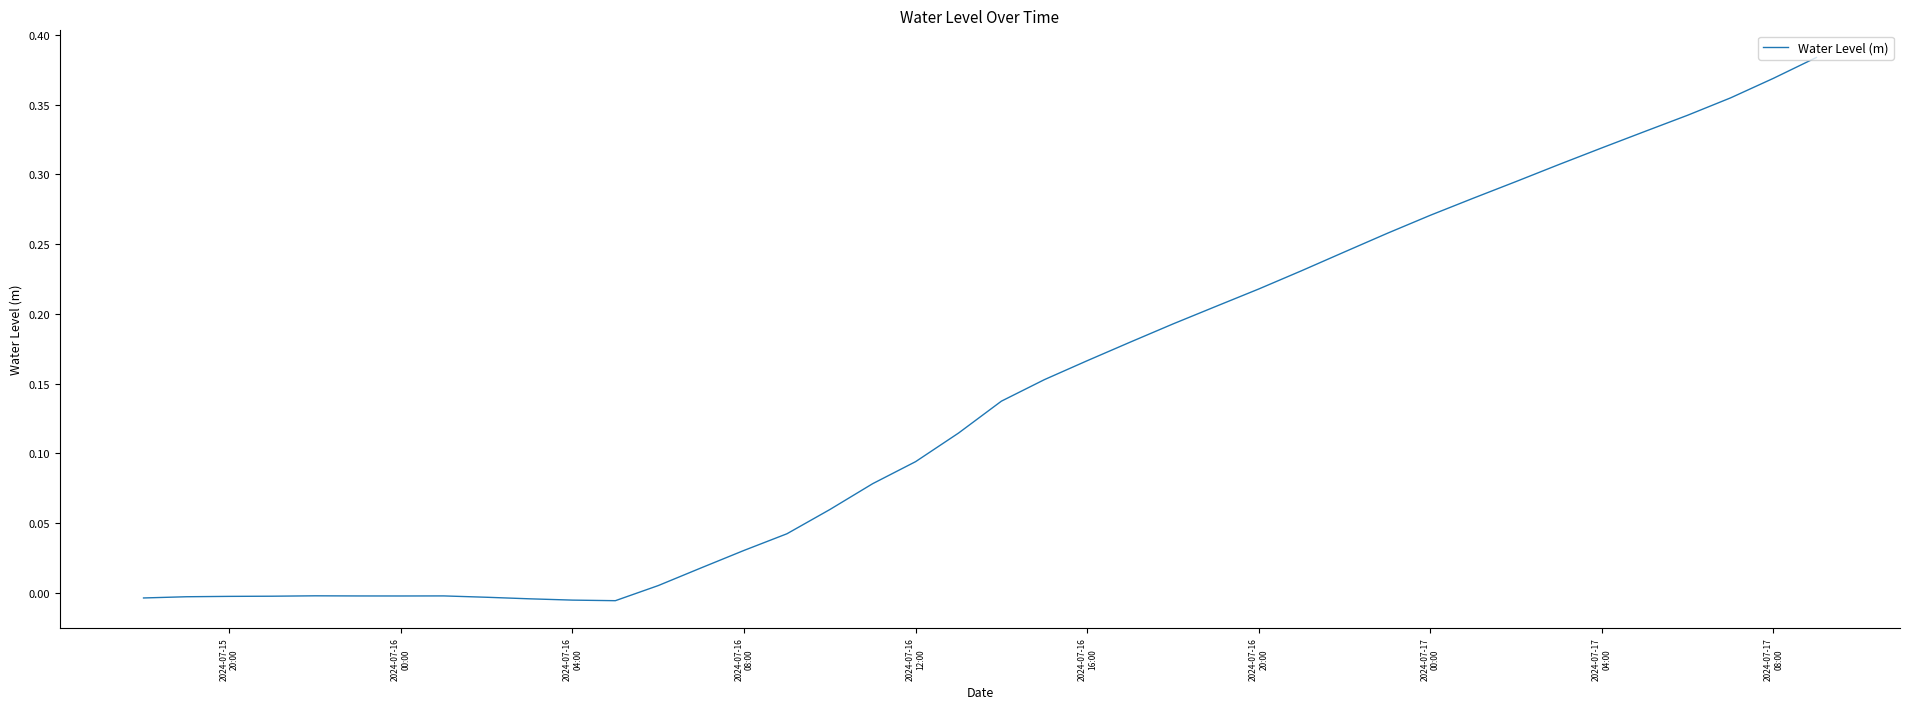

What is the sum of all values?

5.6